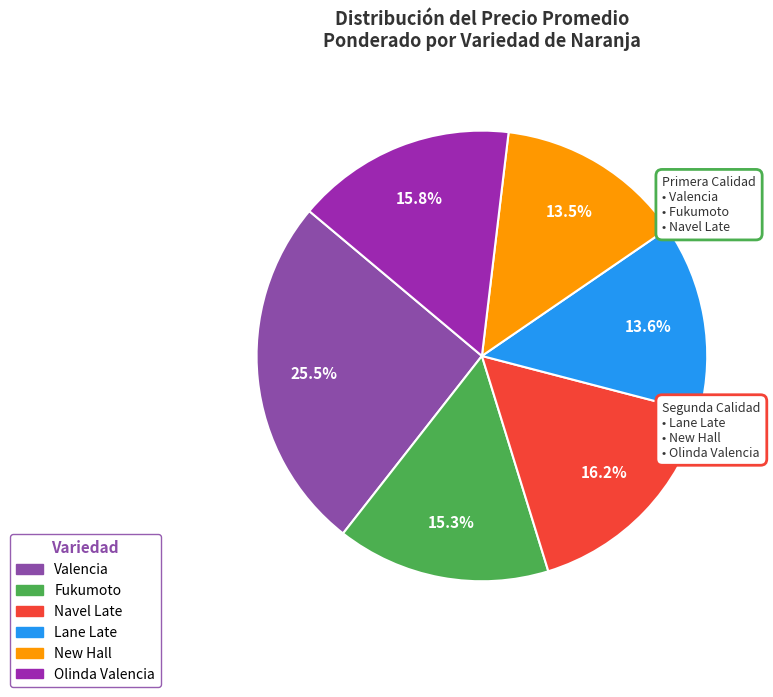

The Navel Late slice represents 7% of the pie. True or false?

False